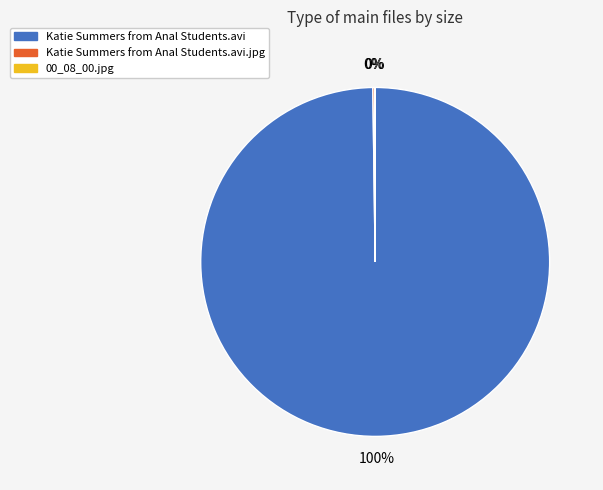

To the nearest percent, what is the difference between the largest and smallest slice percentages?

100%